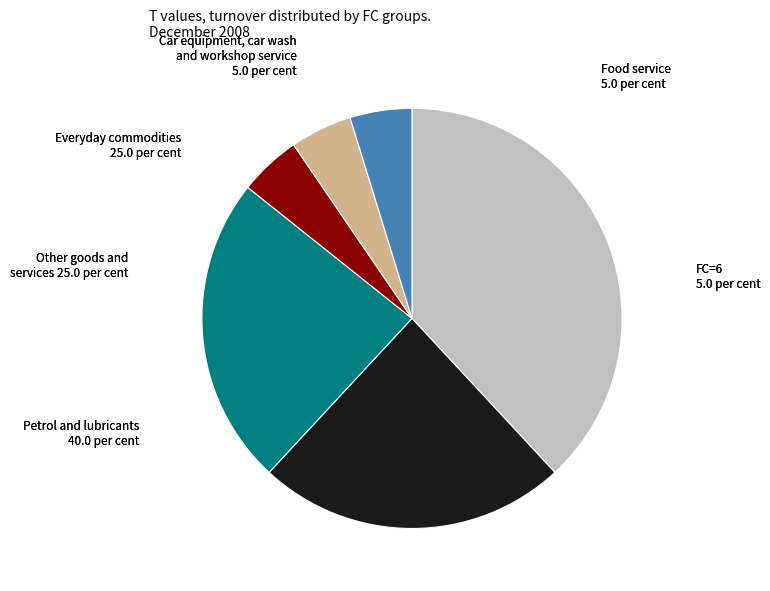

Is there any slice that represents more than half of the pie?

No